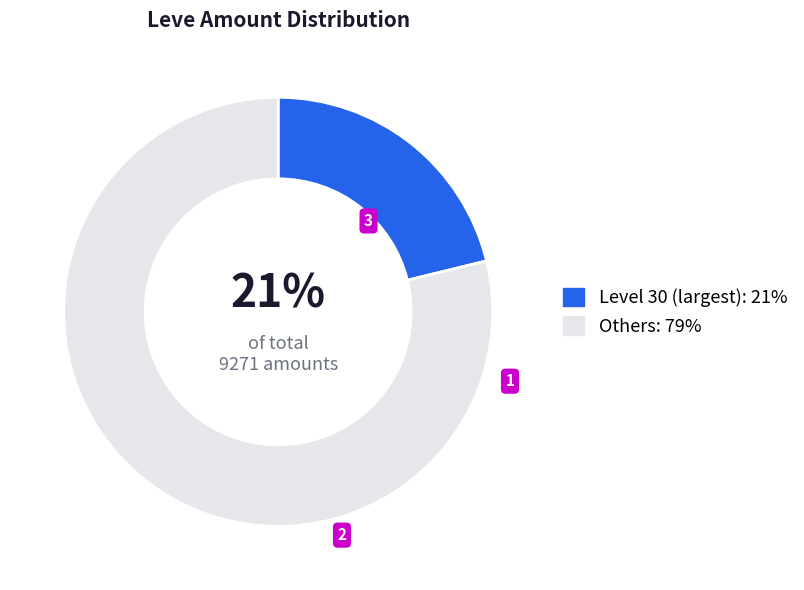

To the nearest percent, what is the difference between the largest and smallest slice percentages?

58%